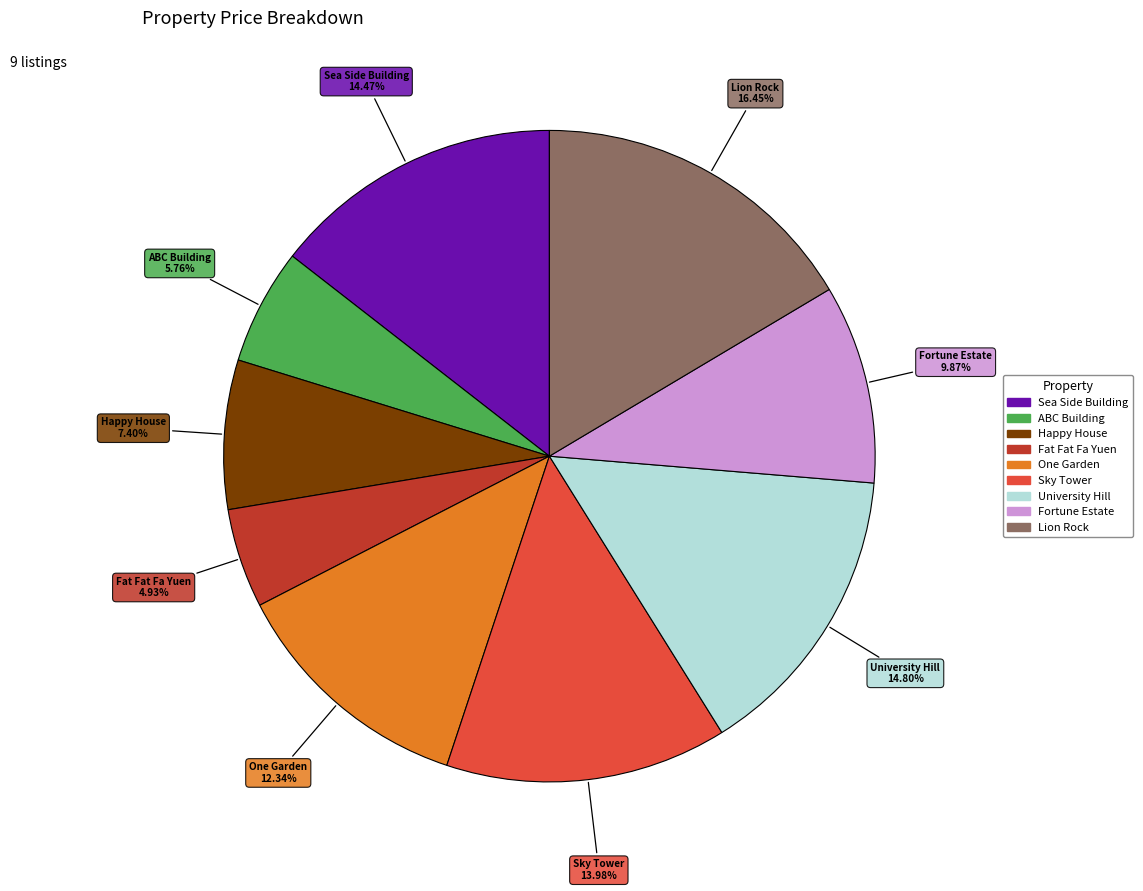

Count the number of slices in the pie.

9